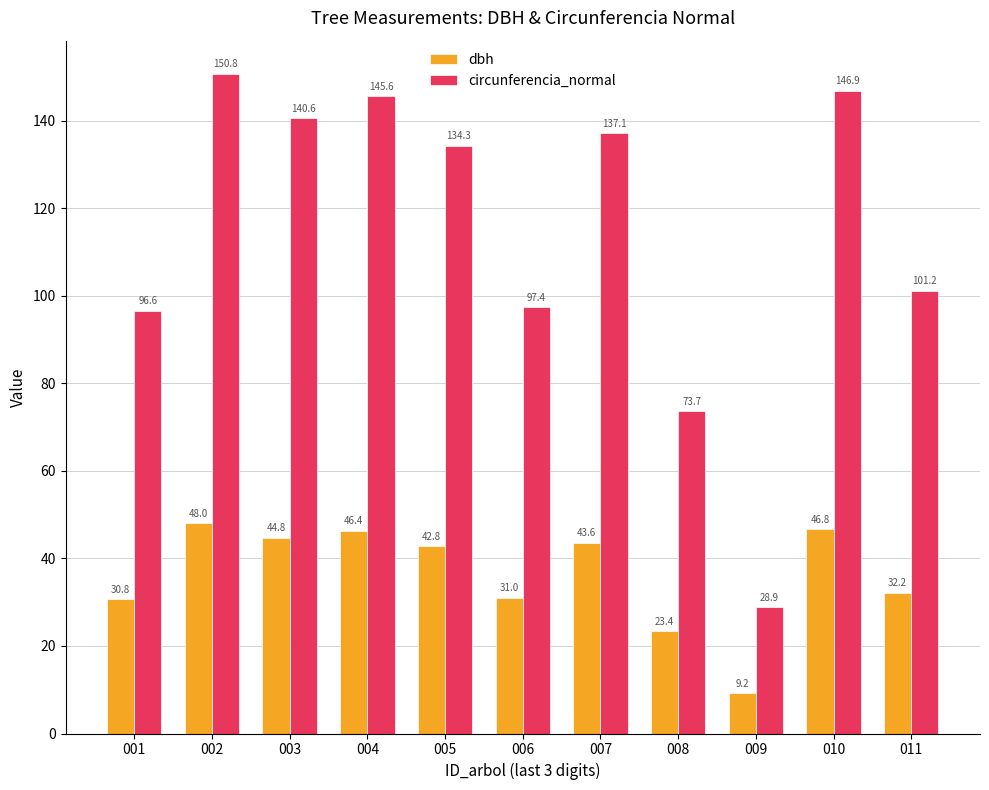

True or false: circunferencia_normal has a value of 95.9 at 008.

False